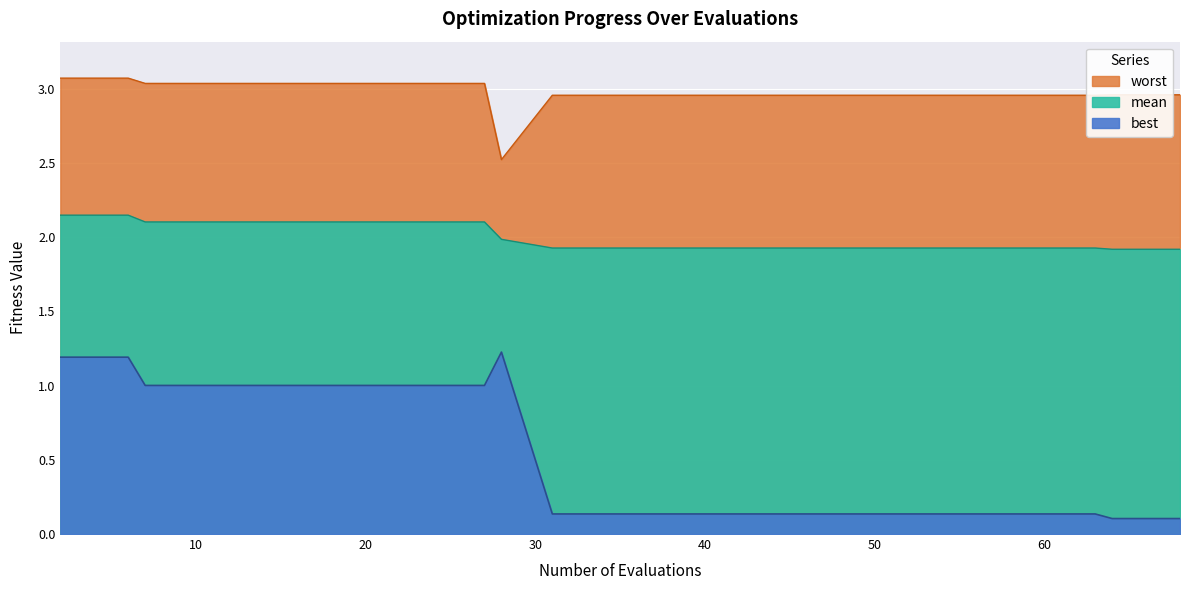

Rank the categories by mean value from highest to lowest.

2, 6, 7, 11, 15, 19, 23, 27, 28, 31, 35, 39, 43, 47, 51, 55, 59, 63, 64, 68